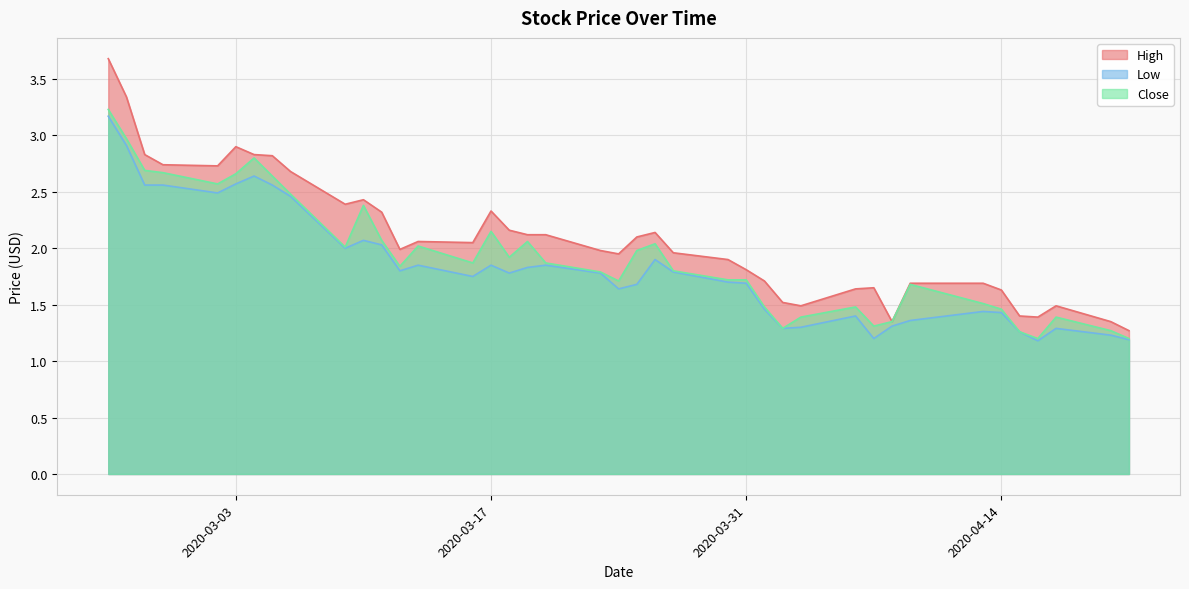

True or false: Close and Low cross at least once.

False